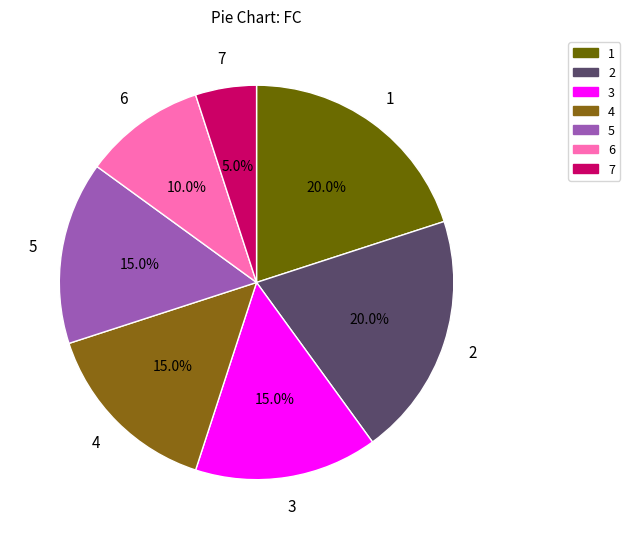

Does 1 account for over 50% of the chart?

No